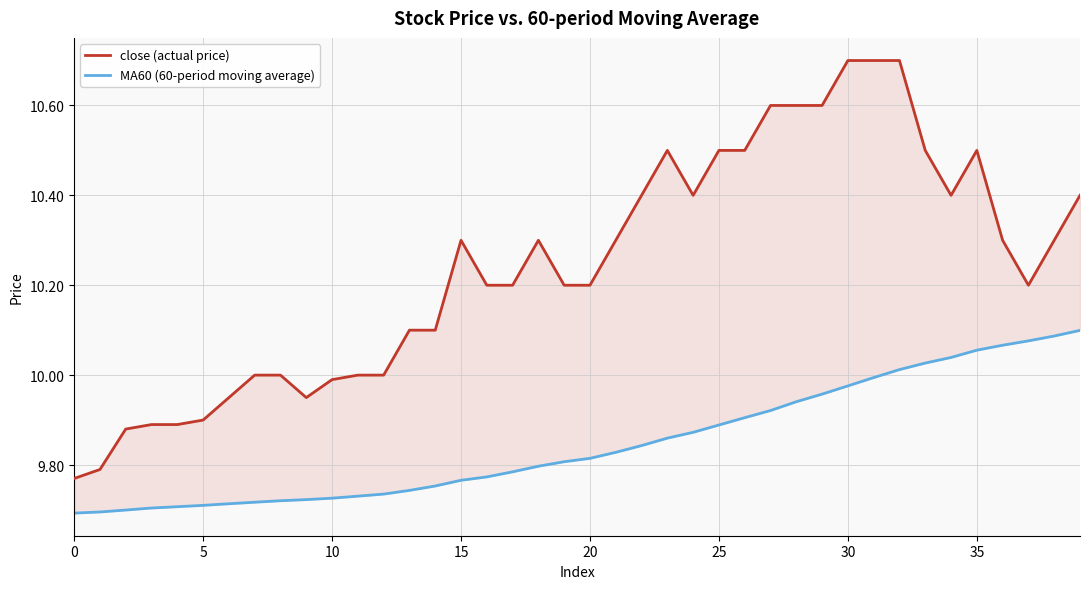

Rank the series by their maximum value, from highest to lowest.

close (actual price), MA60 (60-period moving average)